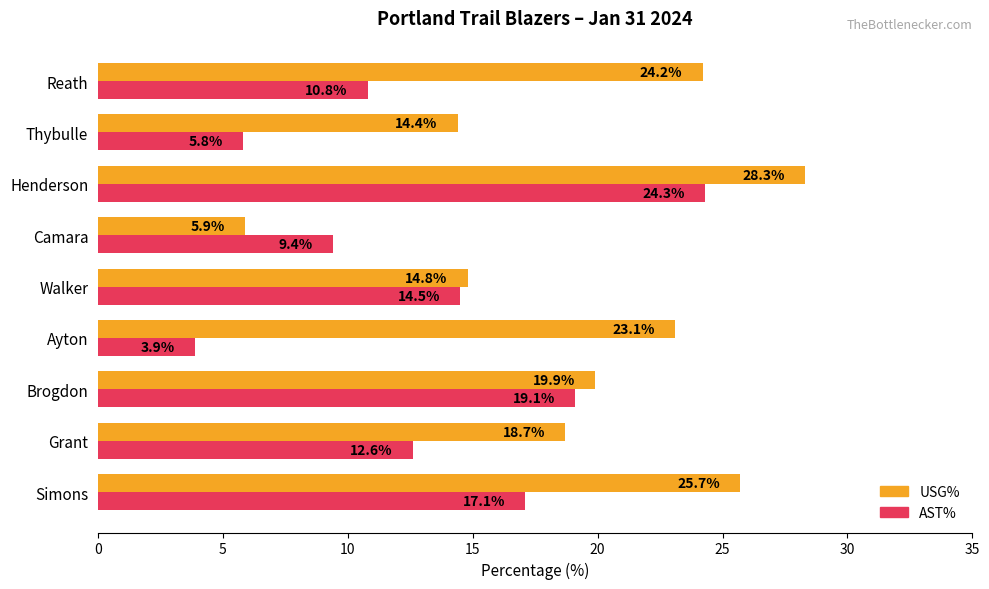

Which series has the largest range (max minus min)?

USG%